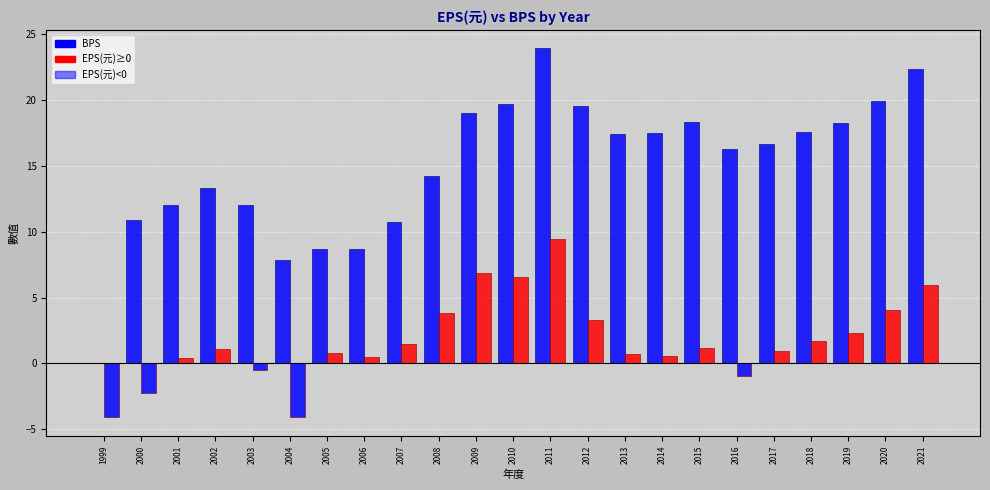

How many distinct data groups are displayed?

2